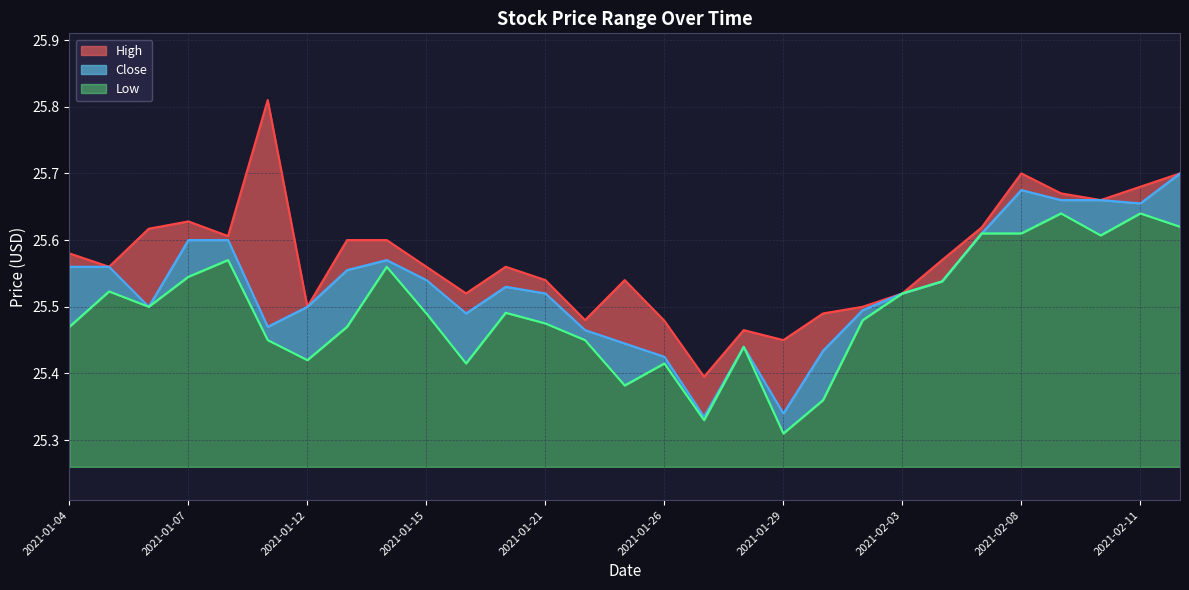

List the series in order of their peak value, lowest first.

Low, Close, High